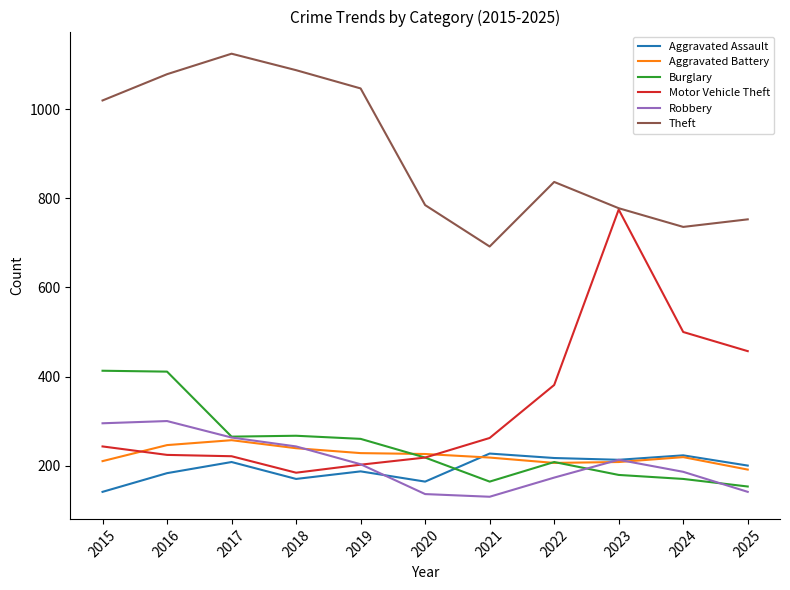

What is the minimum value shown in the chart?

130